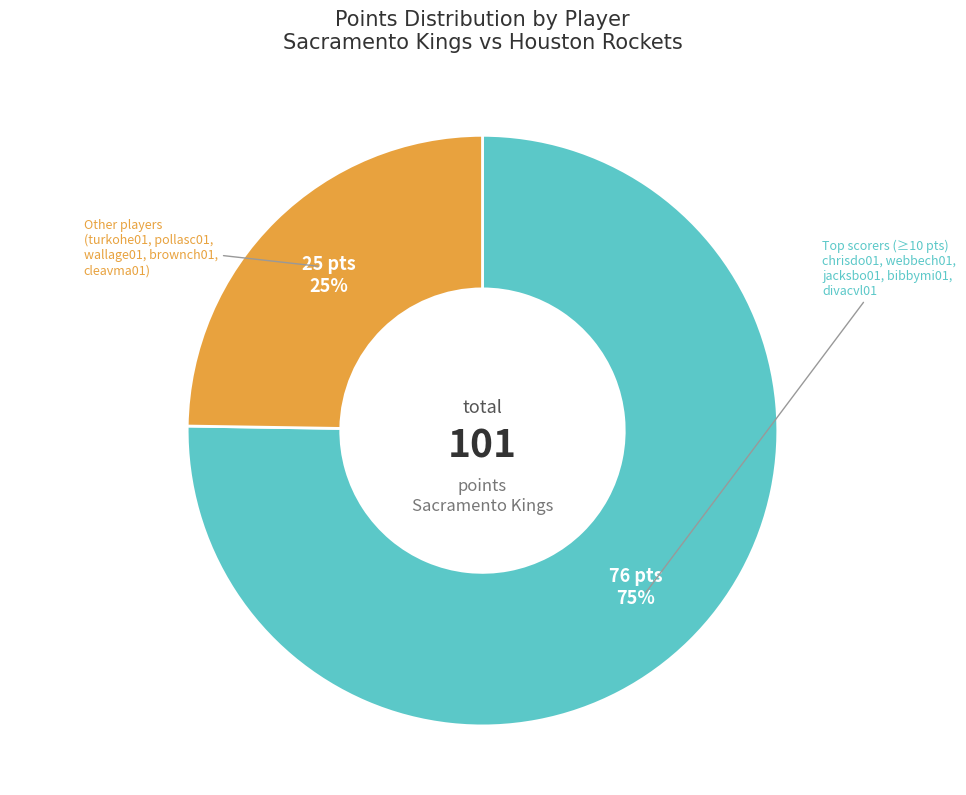

Does any single category account for the majority?

Yes